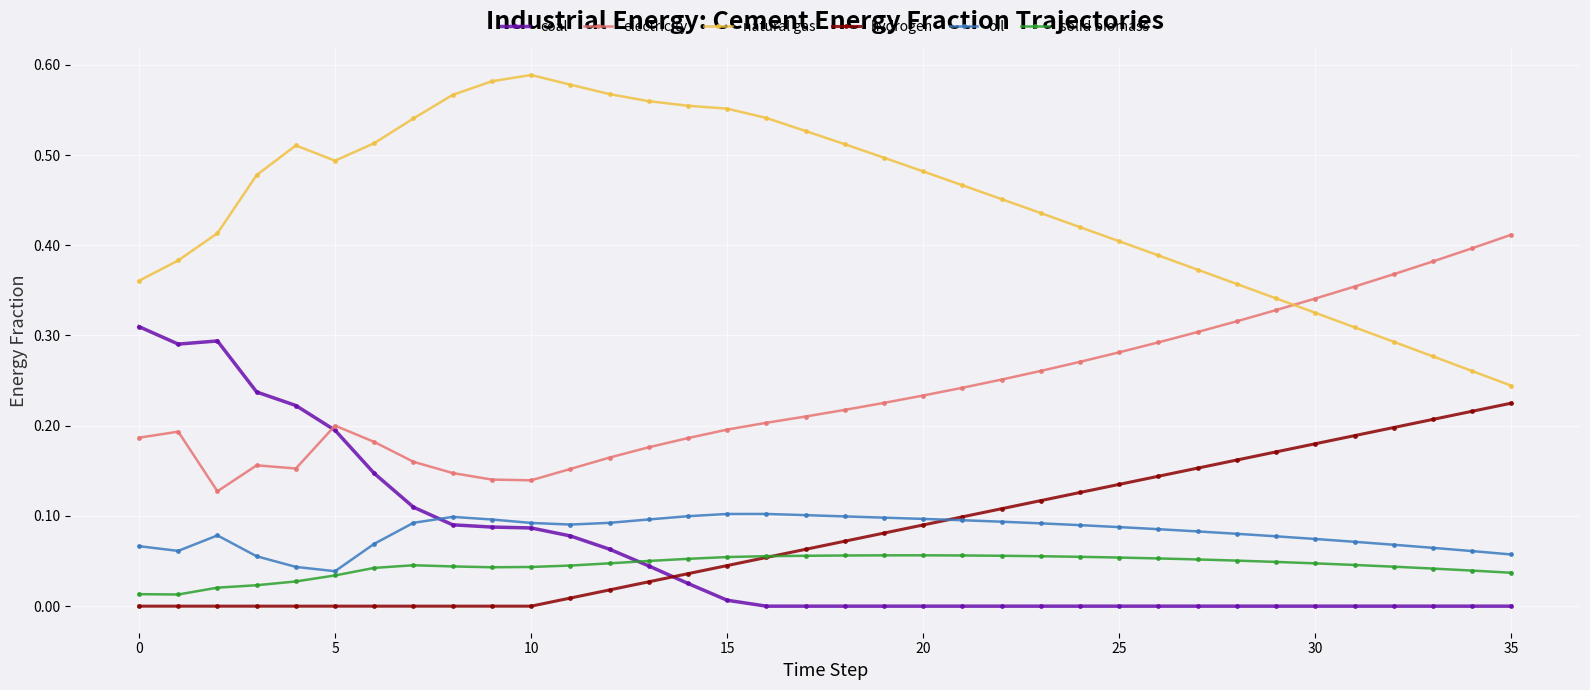

Rank the series by their maximum value, from lowest to highest.

solid biomass, oil, hydrogen, coal, electricity, natural gas